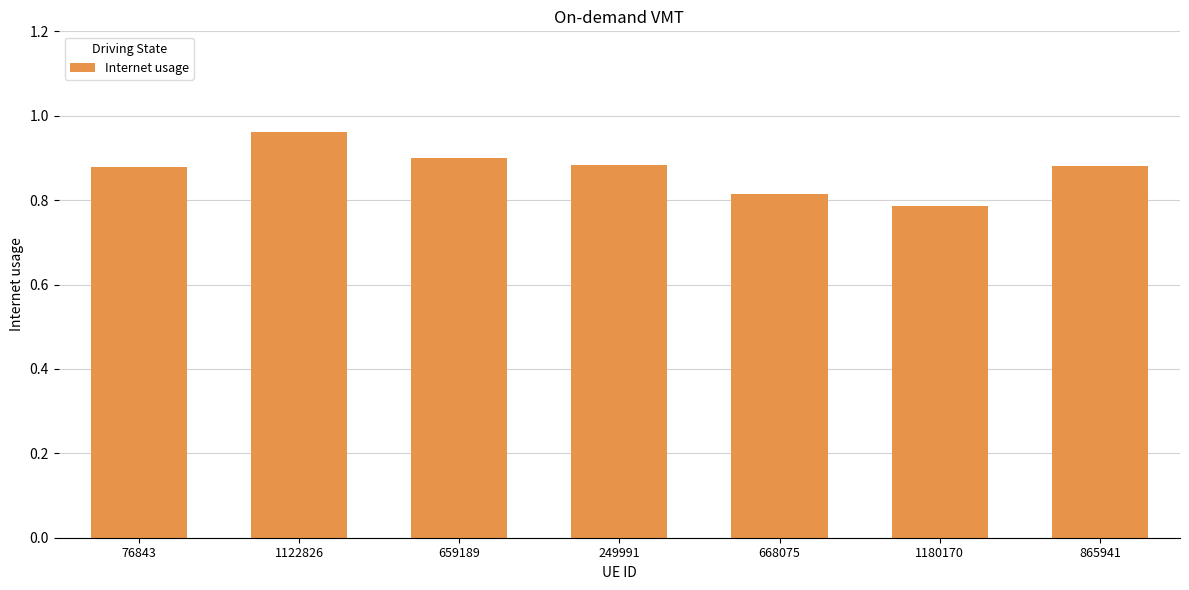

What is the difference between the values at 249991 and 1180170?

0.1